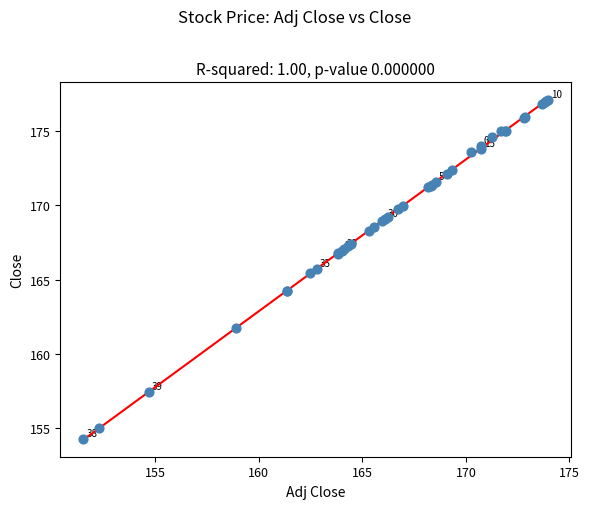

What Y value in the scatter plot is closest to 165?

165.4